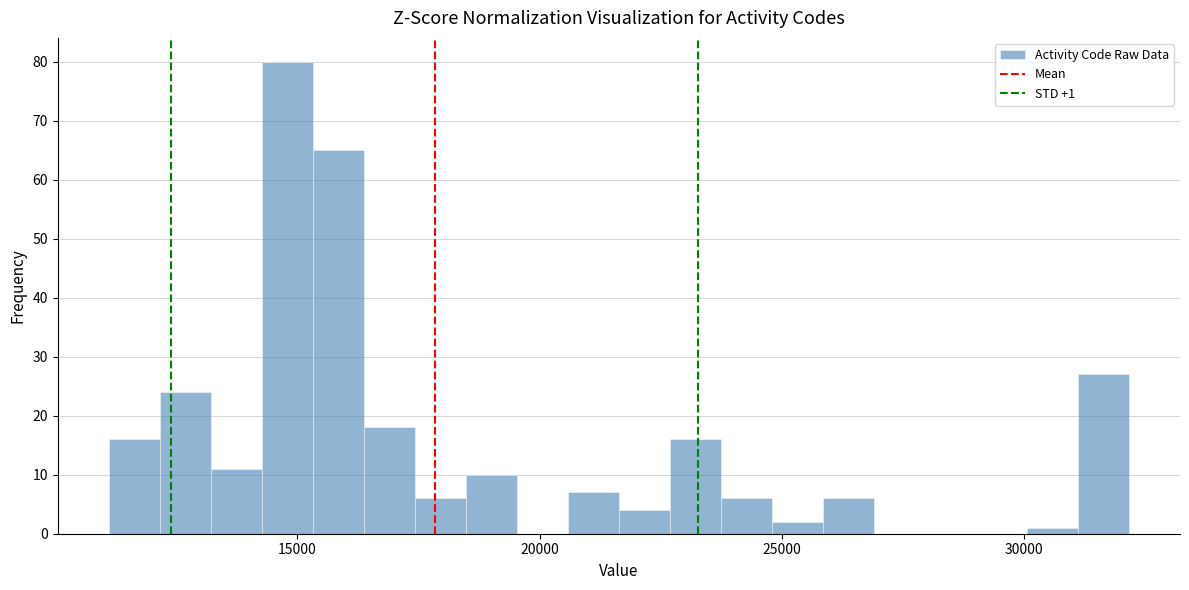

Read against the x-axis, roughly where is the centre of the tallest bar?

15000